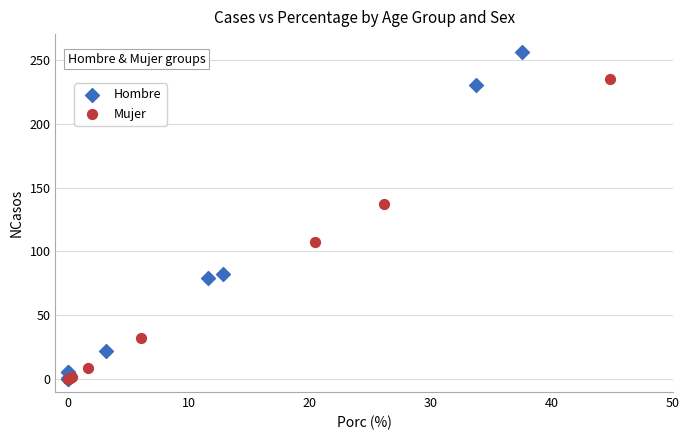

Which series has the widest spread of Y values?

Hombre